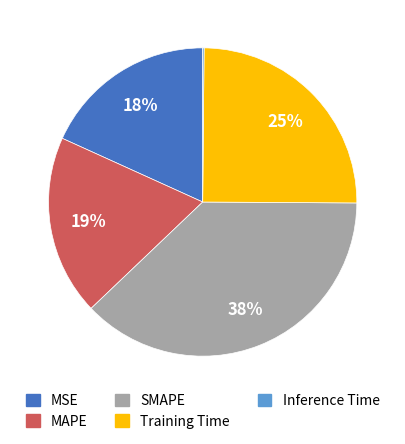

Which has a higher value, MSE or MAPE?

MAPE